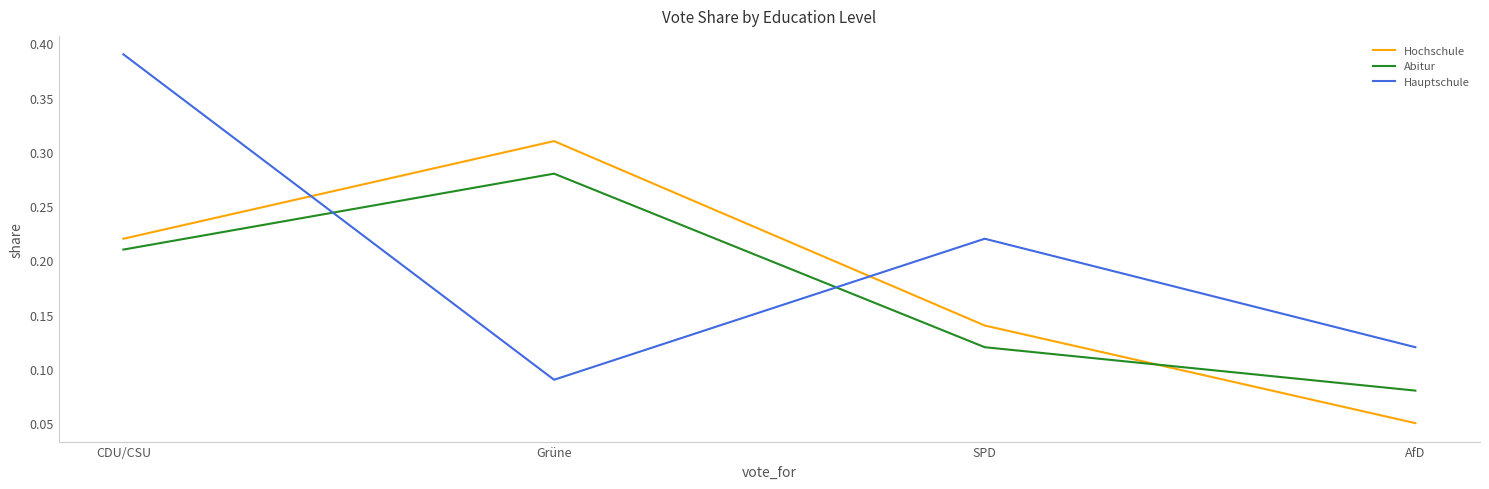

Rank the categories by Abitur value from highest to lowest.

Grüne, CDU/CSU, SPD, AfD